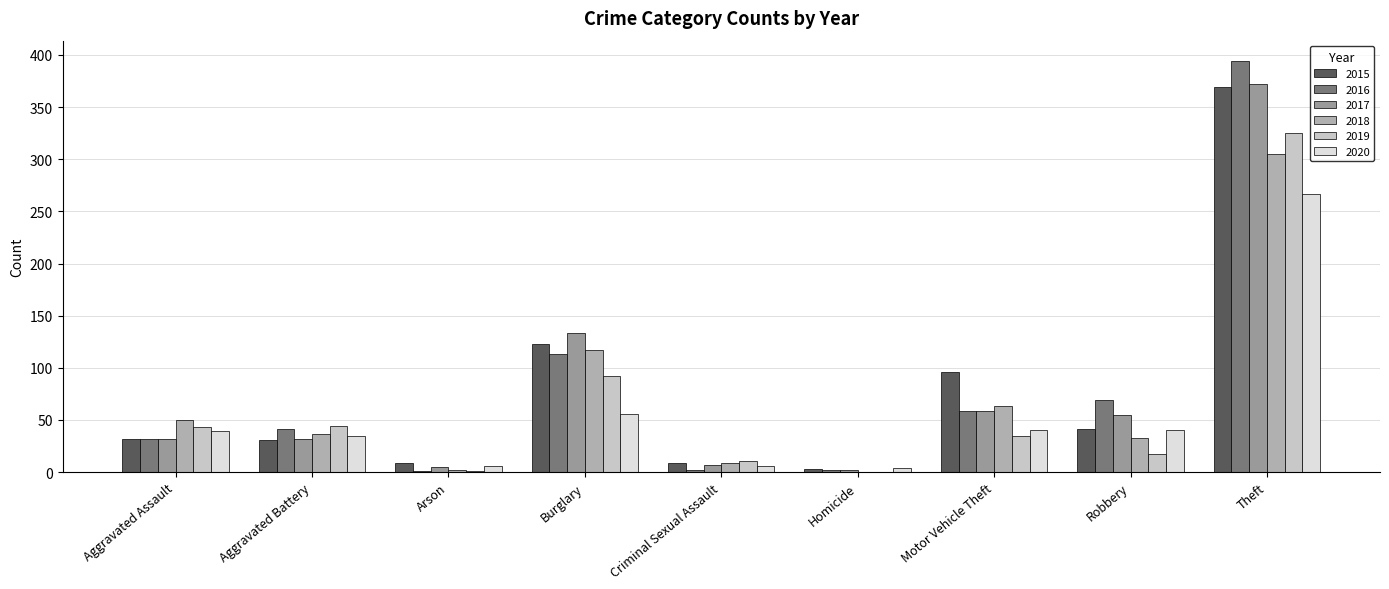

Is the value of 2020 at Robbery greater than the value of 2019 at Robbery?

Yes